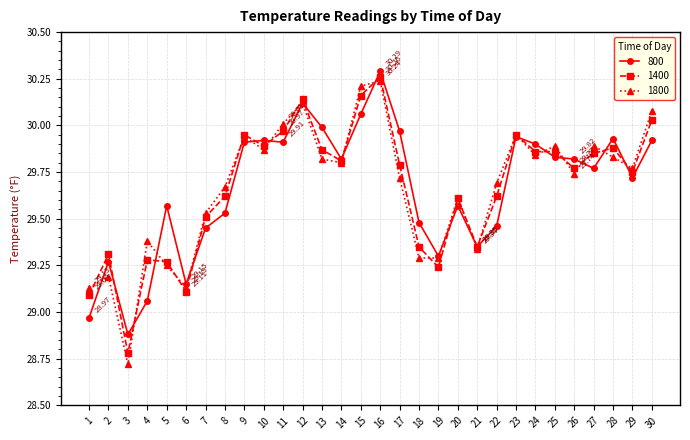

Which category has the highest value in the 1400 series?

16